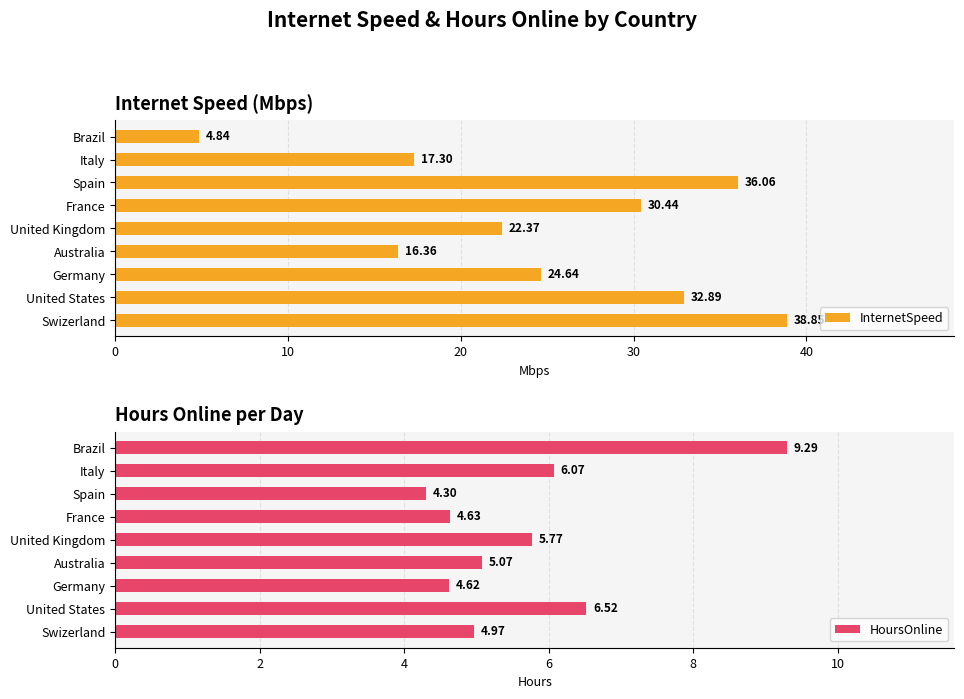

What is the difference between the second highest and minimum values in the HoursOnline series?

2.2